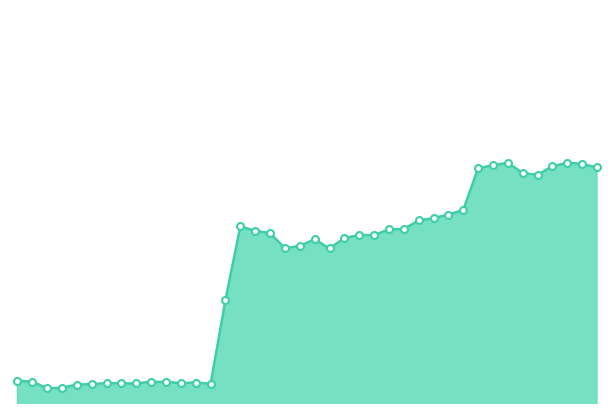

At how many categories does at least one series exceed 46207?

26